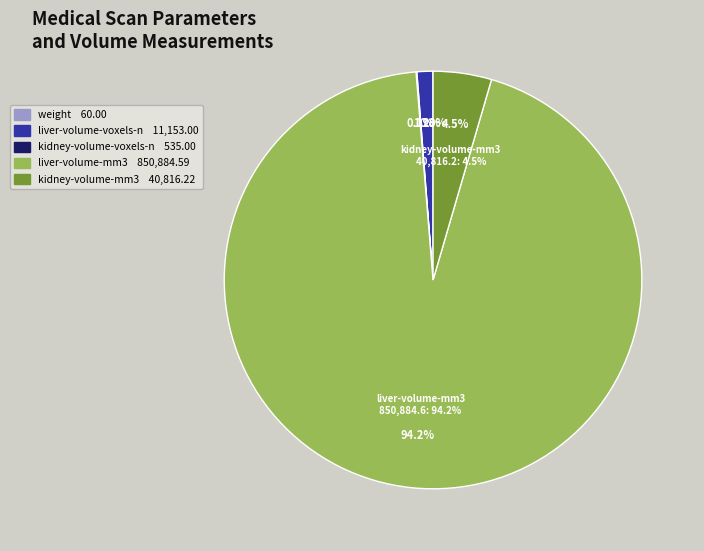

To the nearest percent, what is the average slice percentage?

20%